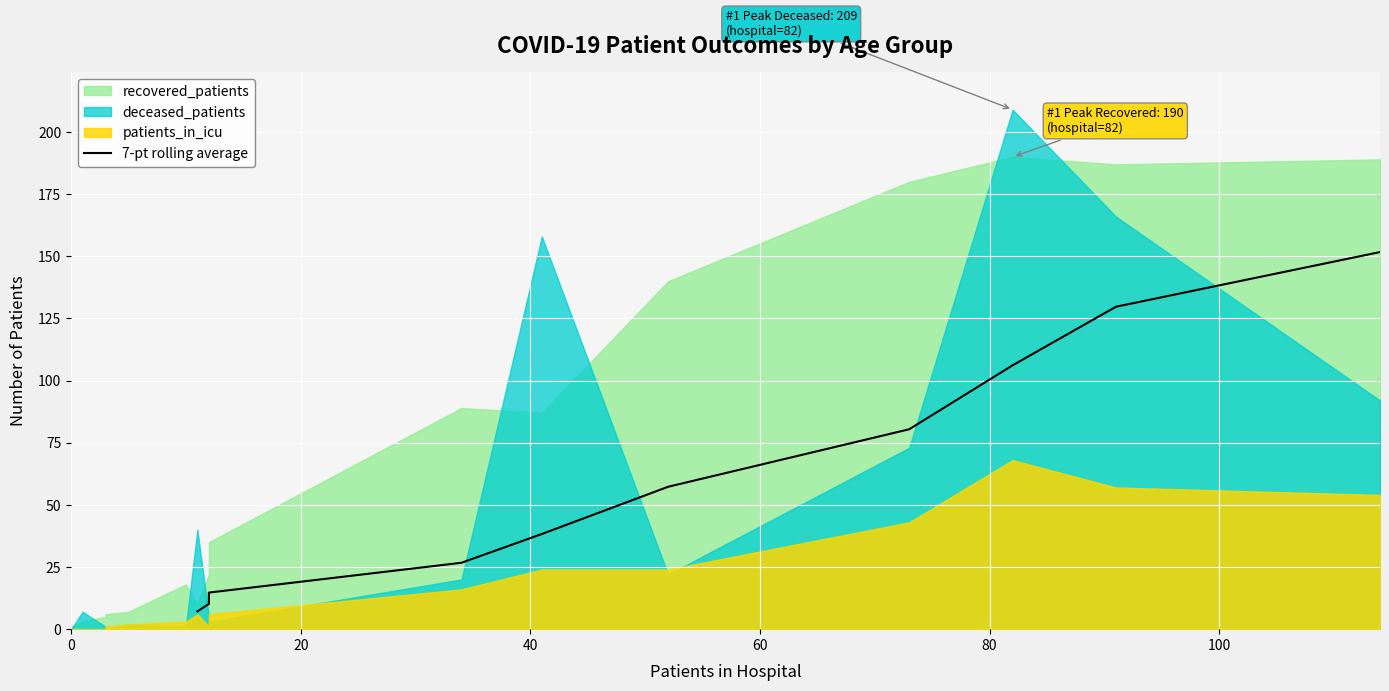

Count the number of values greater than 57.

5